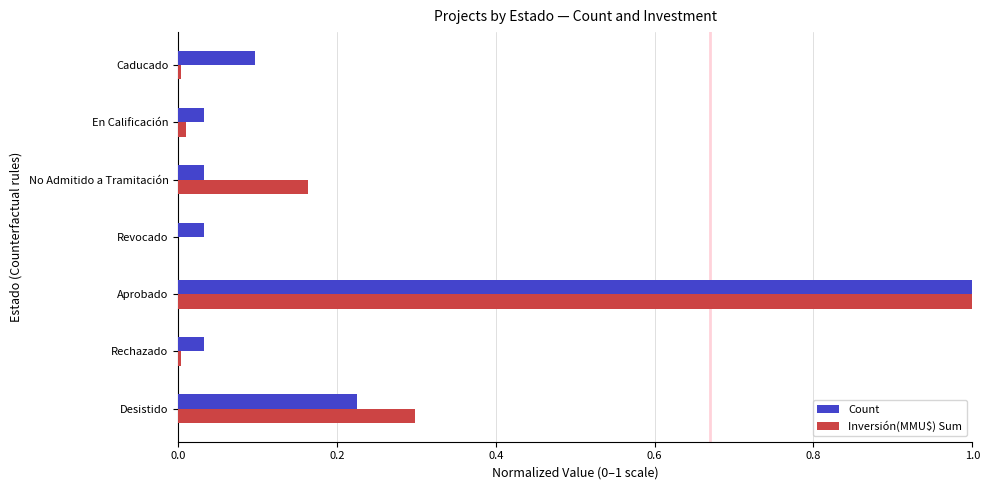

The value of Inversión(MMU$) Sum at Revocado is 0.0. True or false?

True